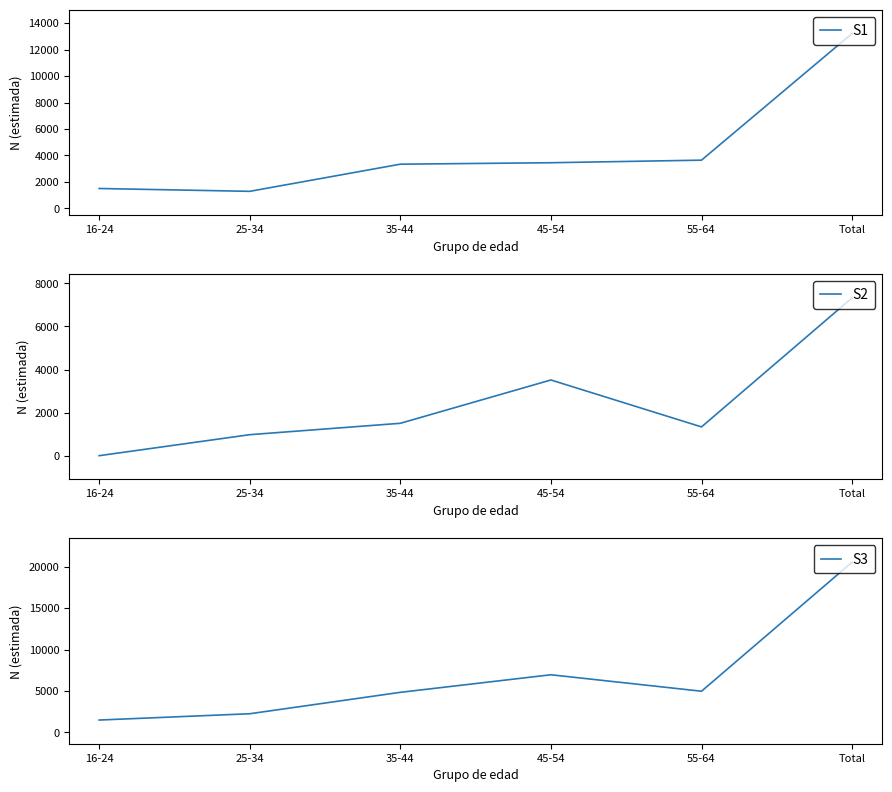

What is the maximum value shown in the chart?

20556